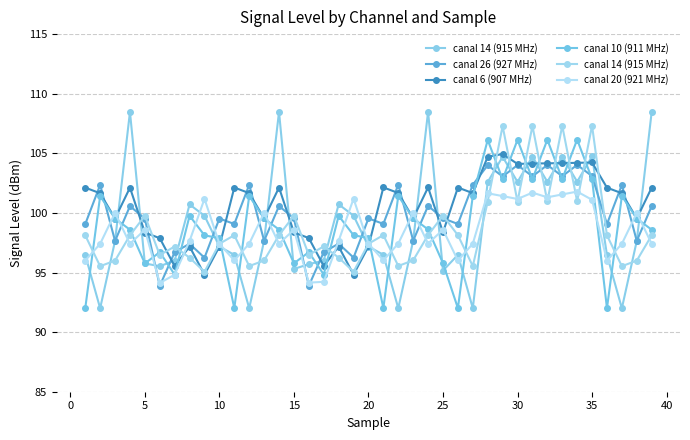

Is it true that canal 20 (921 MHz) equals 180.5 at 27?

False